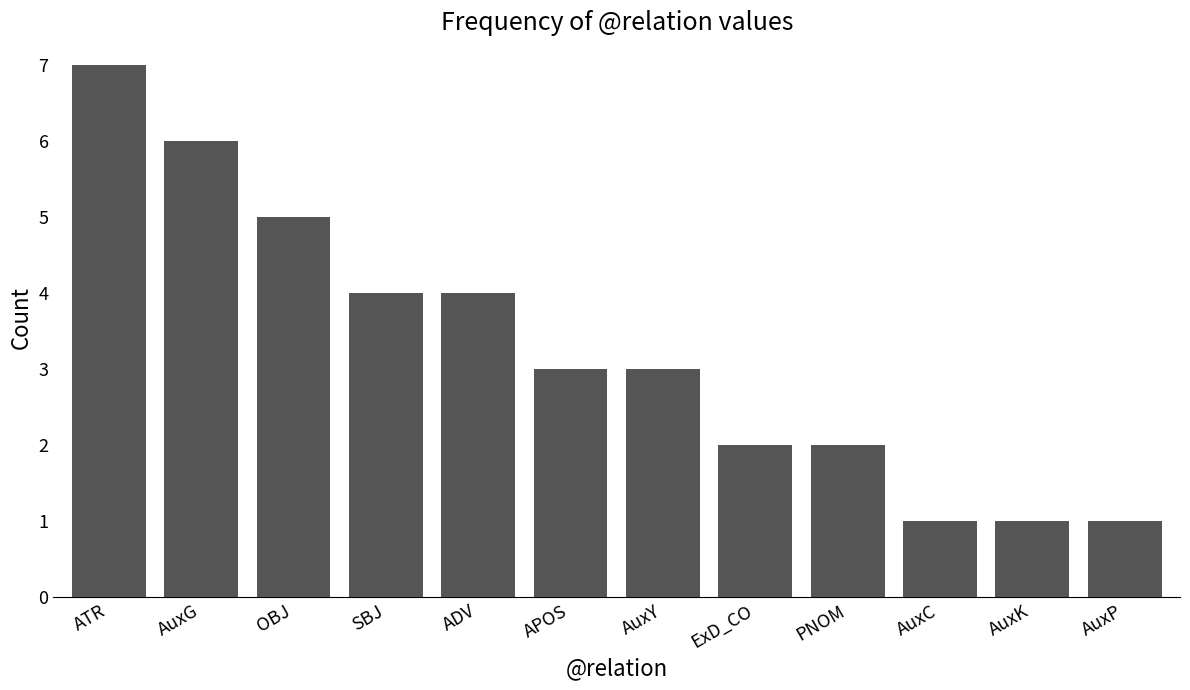

The chart shows a value of 1 at SBJ. True or false?

False